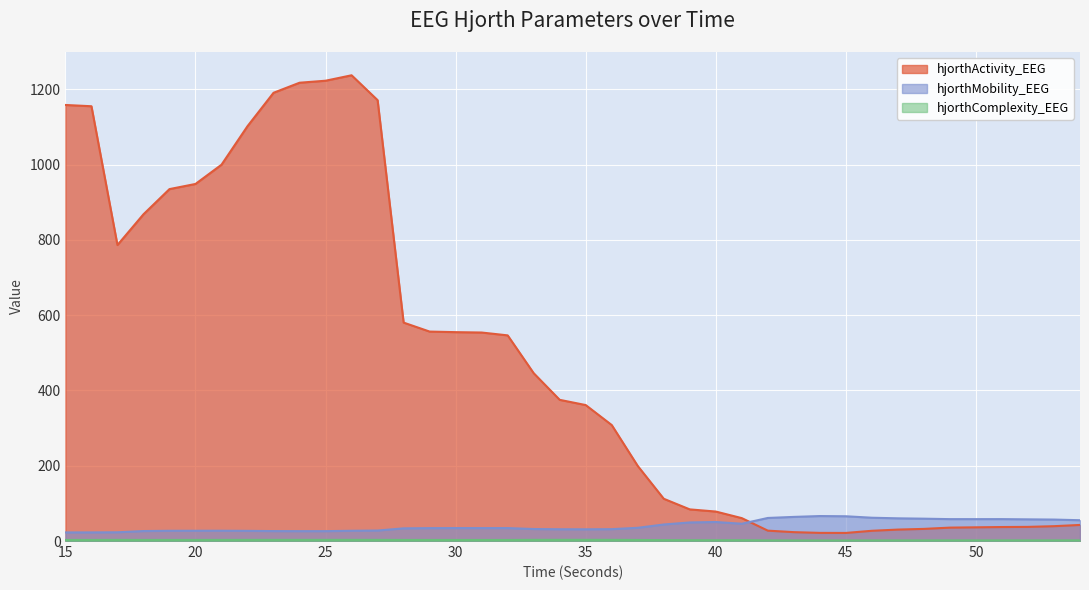

Reading left to right, transcribe all the data shown in this chart.

hjorthActivity_EEG: 15=1158.2	16=1154.9	17=786.2	18=867.9	19=934.8	20=948.4	21=999.6	22=1102.0	23=1190.6	24=1217.3	25=1222.7	26=1237.1	27=1171.0	28=580.2	29=556.3	30=554.8	31=553.8	32=546.3	33=445.8	34=375.0	35=361.1	36=308.1	37=199.4	38=112.2	39=84.0	40=78.3	41=60.8	42=27.6	43=23.6	44=21.6	45=21.5	46=27.2	47=30.4	48=32.2	49=35.6	50=36.4	51=37.2	52=37.6	53=39.4	54=42.7
hjorthMobility_EEG: 15=22.8	16=22.9	17=23.2	18=26.5	19=27.2	20=27.3	21=27.3	22=27.0	23=26.4	24=26.2	25=26.2	26=27.2	27=27.8	28=33.7	29=34.2	30=34.4	31=34.3	32=34.3	33=31.9	34=31.3	35=31.1	36=31.5	37=35.1	38=43.9	39=49.3	40=50.5	41=45.9	42=61.3	43=64.1	44=66.3	45=65.8	46=61.9	47=60.3	48=59.3	49=58.1	50=58.1	51=58.2	52=57.5	53=57.0	54=55.2
hjorthComplexity_EEG: 15=2.8	16=2.8	17=3.0	18=2.8	19=2.9	20=2.9	21=2.9	22=3.0	23=3.1	24=3.1	25=3.1	26=3.1	27=3.0	28=2.8	29=2.8	30=2.8	31=2.8	32=2.8	33=3.1	34=3.1	35=3.2	36=3.1	37=2.8	38=2.3	39=2.1	40=2.0	41=2.1	42=1.7	43=1.6	44=1.5	45=1.6	46=1.6	47=1.7	48=1.7	49=1.7	50=1.7	51=1.7	52=1.7	53=1.7	54=1.8